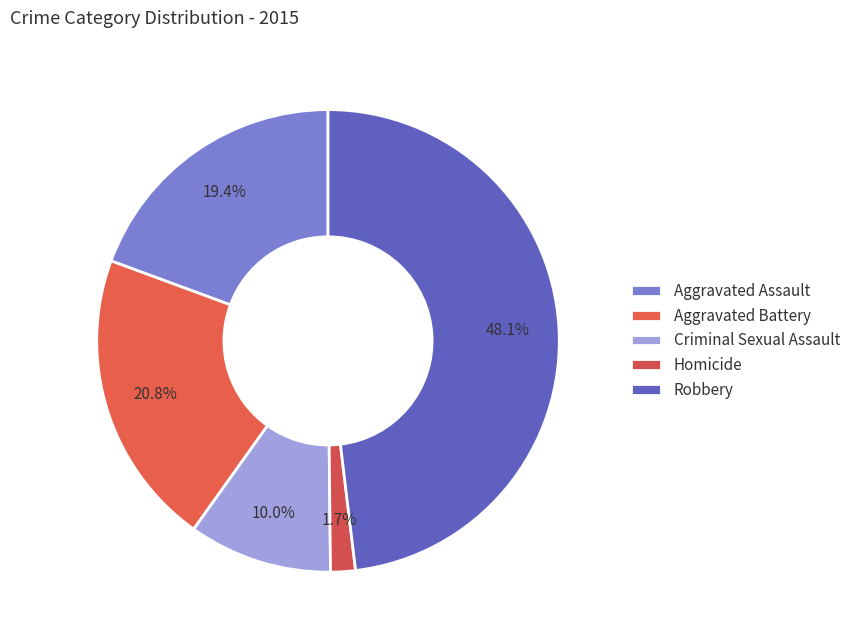

Is Aggravated Battery the majority of the pie?

No